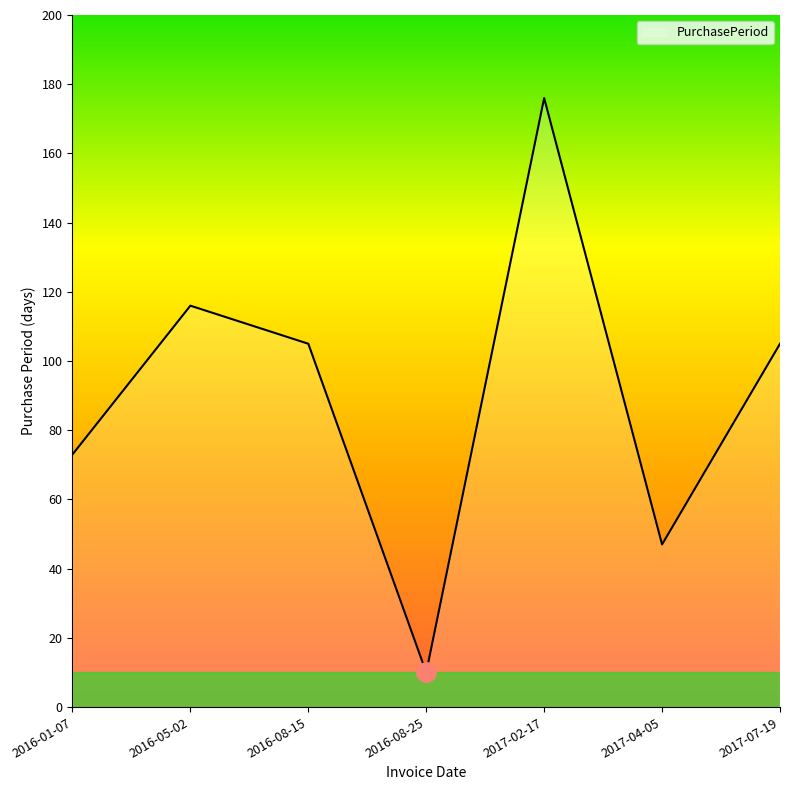

Reading left to right, extract all data points from this chart.

73	116	105	10	176	47	105